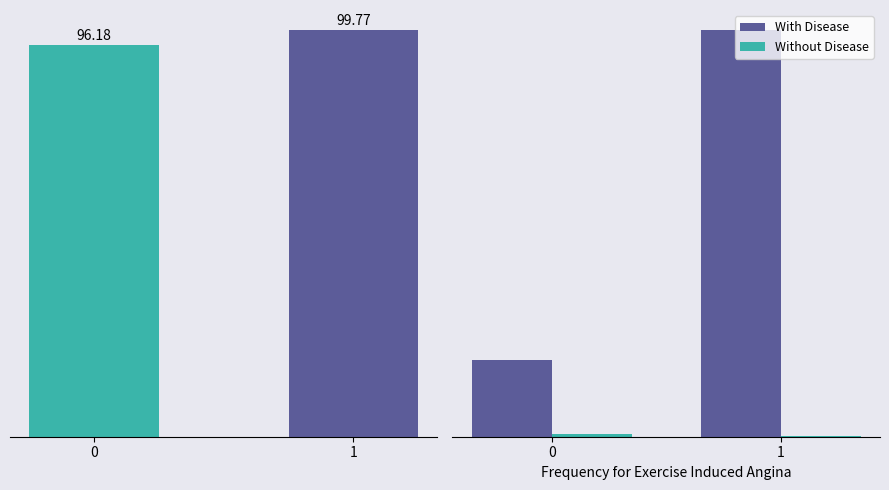

What is the sum of the With Disease values at 0 and 1?

25.6